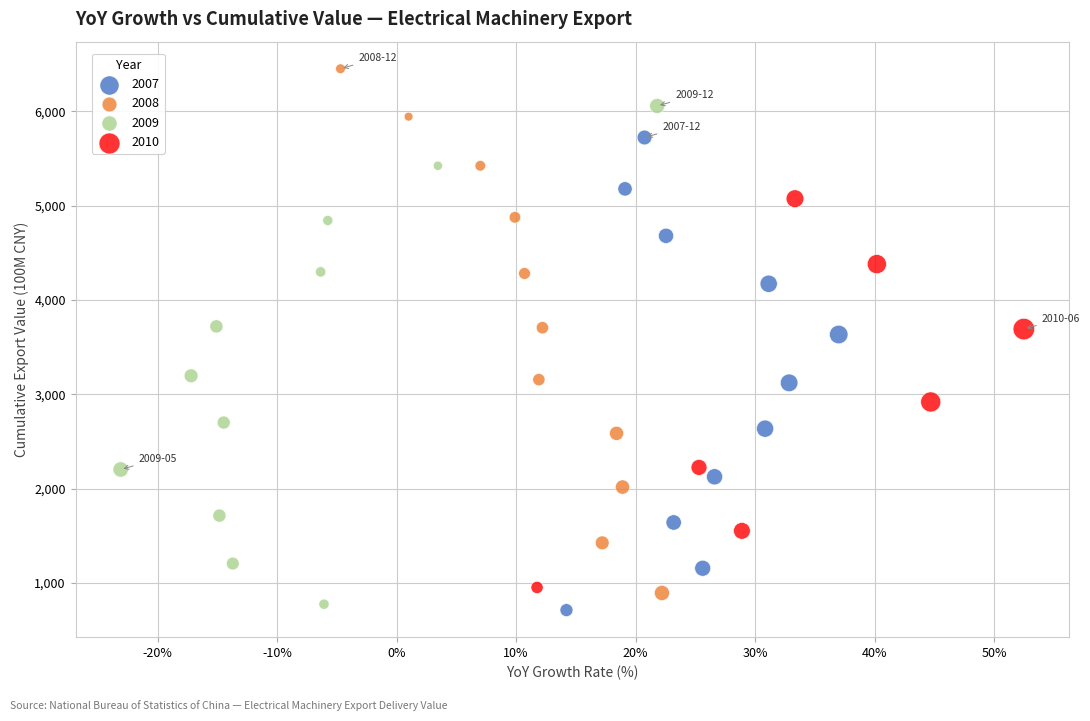

Which series contains the highest Y value?

2008